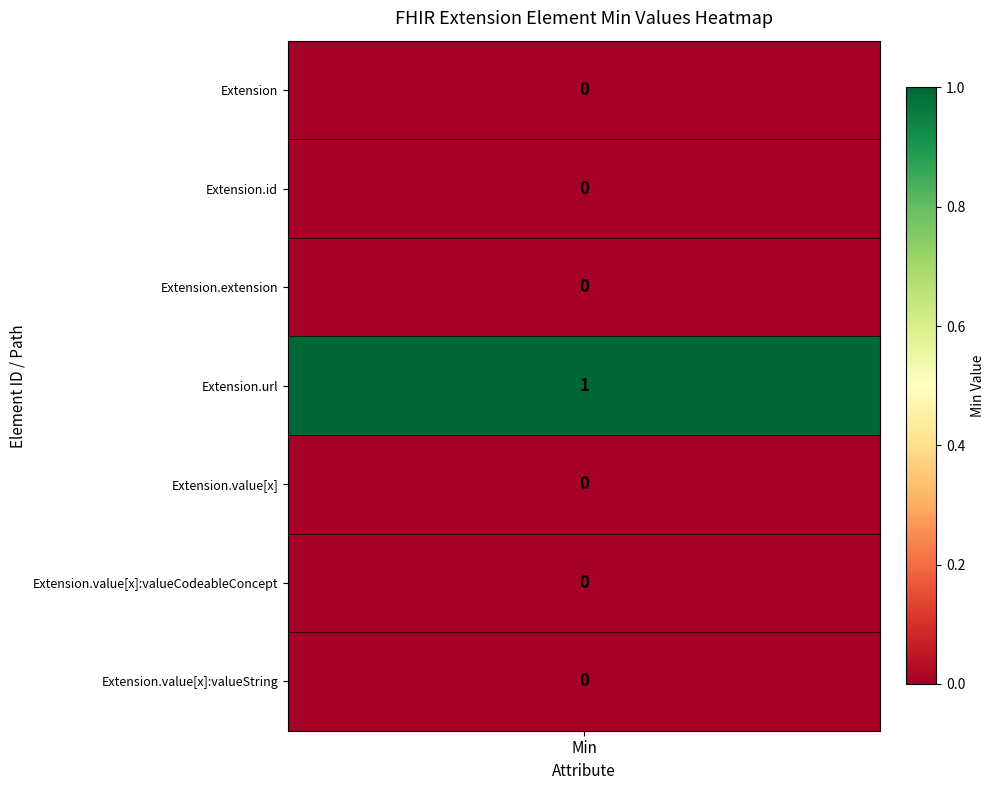

What is the spread (max minus min) of values at 5?

1